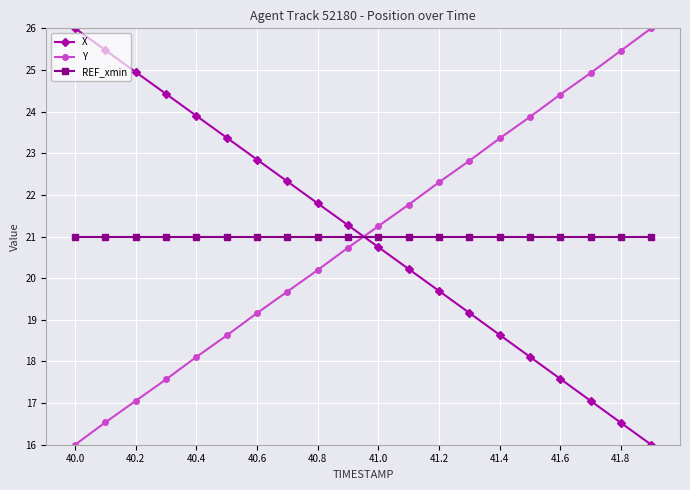

Reading left to right, transcribe all the data shown in this chart.

X: 26.0	25.5	24.9	24.4	23.9	23.4	22.8	22.3	21.8	21.3	20.7	20.2	19.7	19.2	18.6	18.1	17.6	17.1	16.5	16.0
Y: 16.0	16.5	17.1	17.6	18.1	18.6	19.2	19.7	20.2	20.7	21.2	21.8	22.3	22.8	23.4	23.9	24.4	24.9	25.5	26.0
REF_xmin: 21.0	21.0	21.0	21.0	21.0	21.0	21.0	21.0	21.0	21.0	21.0	21.0	21.0	21.0	21.0	21.0	21.0	21.0	21.0	21.0